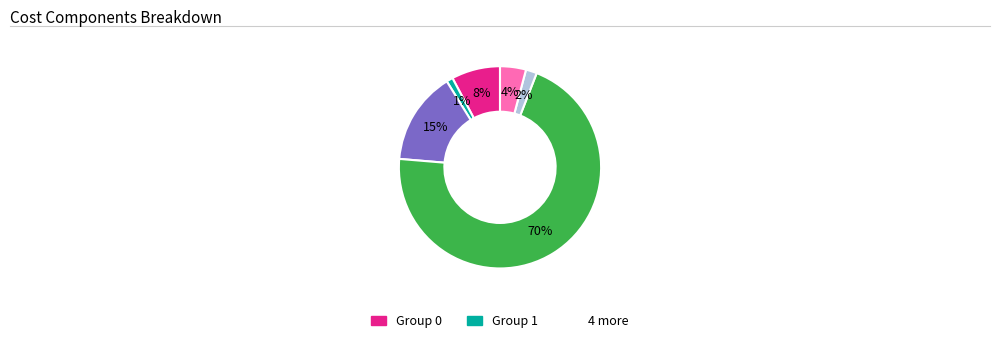

To the nearest percent, what is the difference between the largest and smallest slice percentages?

69%